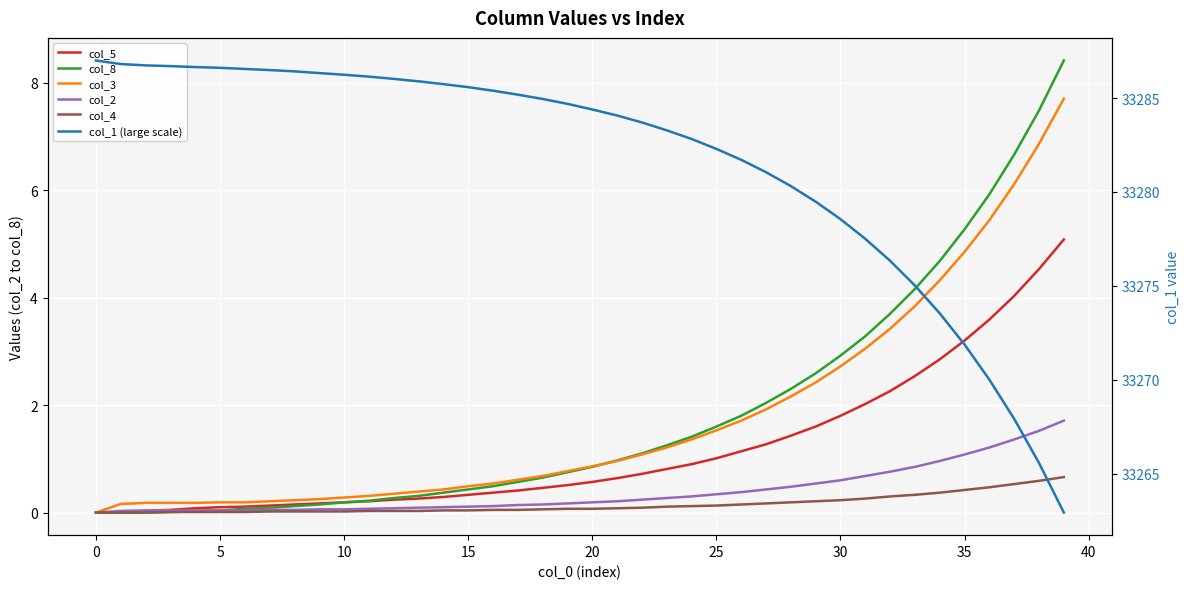

At how many categories does at least one series exceed 23592?

40